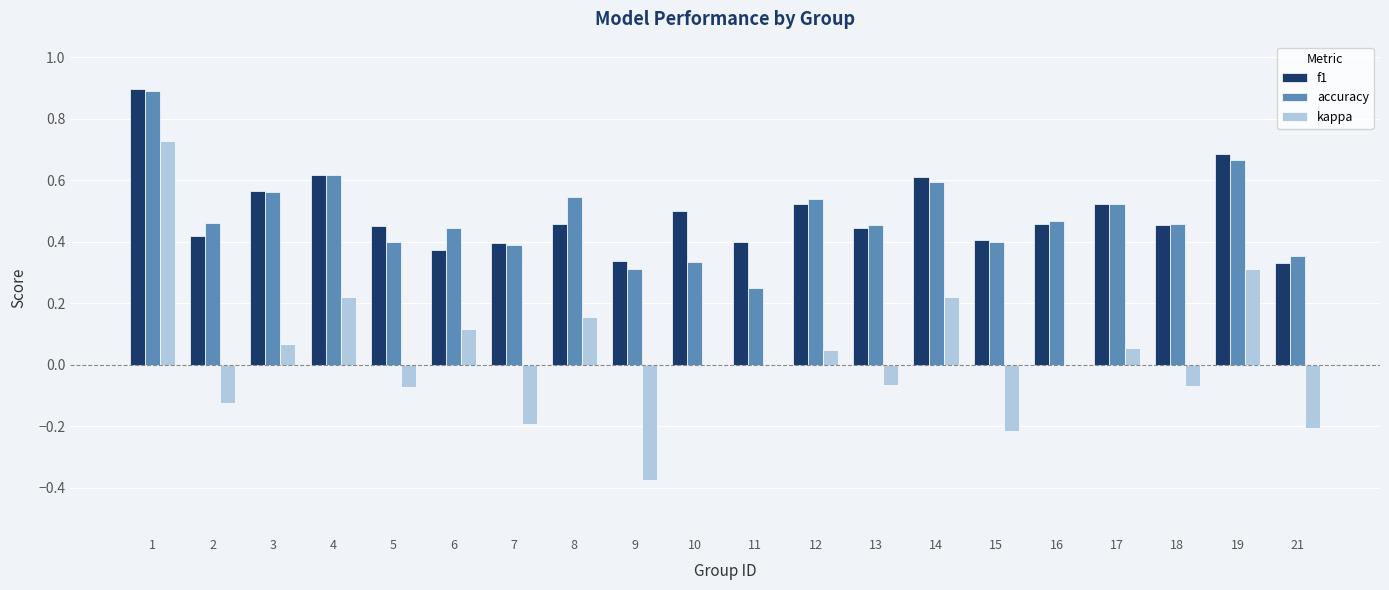

How many categories are shown in the chart?

20